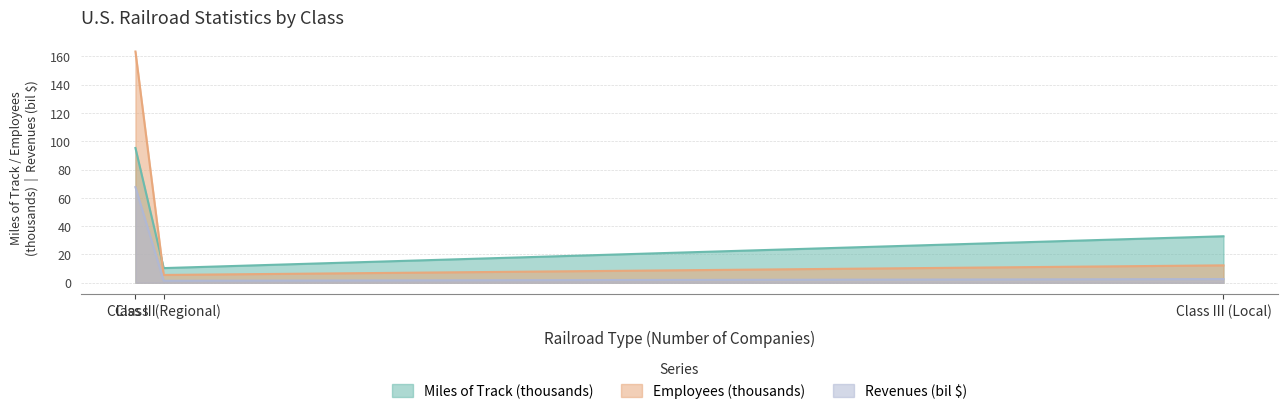

At Class III (Local), list the series in order from smallest to largest.

Revenues (bil $), Employees (thousands), Miles of Track (thousands)